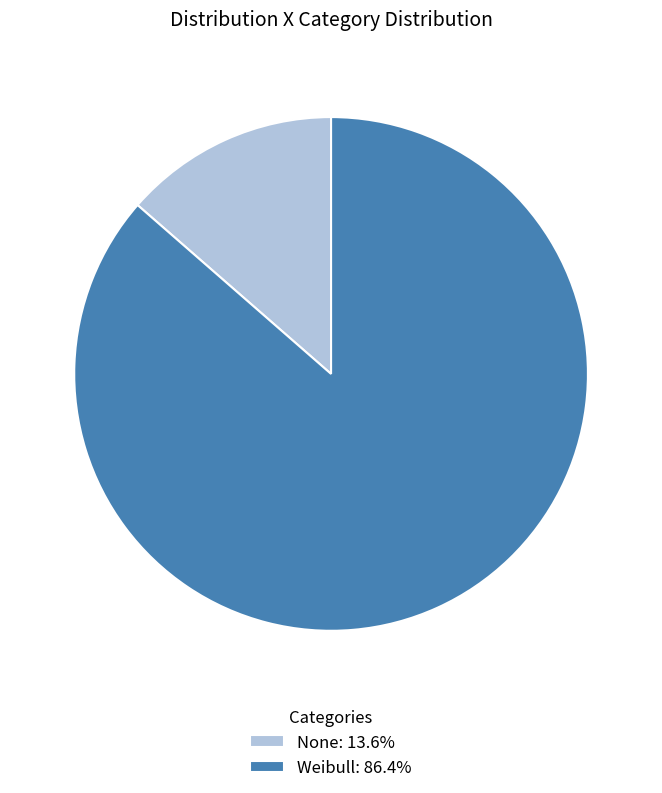

Approximately how many times larger is the value at None compared to Weibull?

0.2